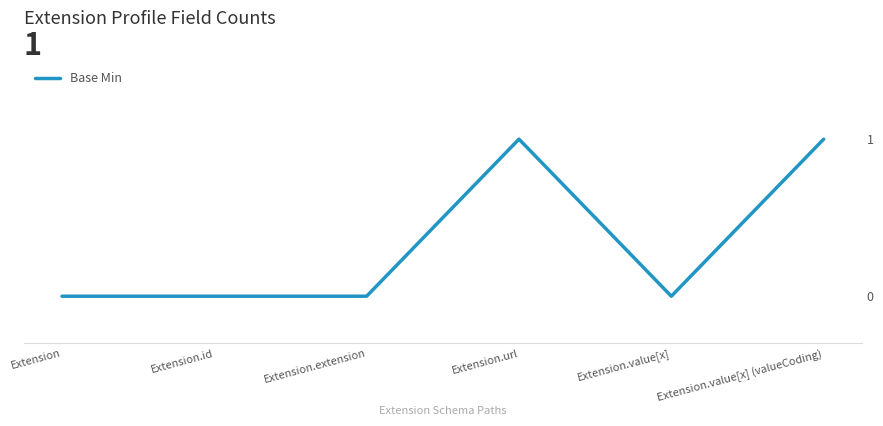

What is the change in value from Extension.id to Extension.value[x] (valueCoding)?

+1